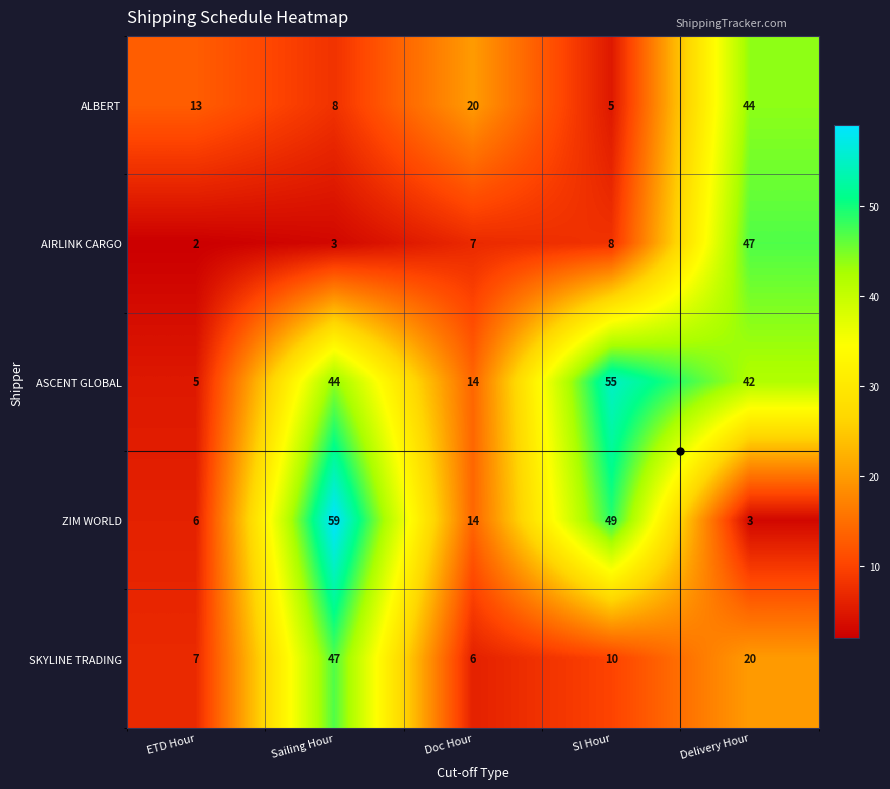

What is the difference between the highest and lowest values at Delivery Hour?

44